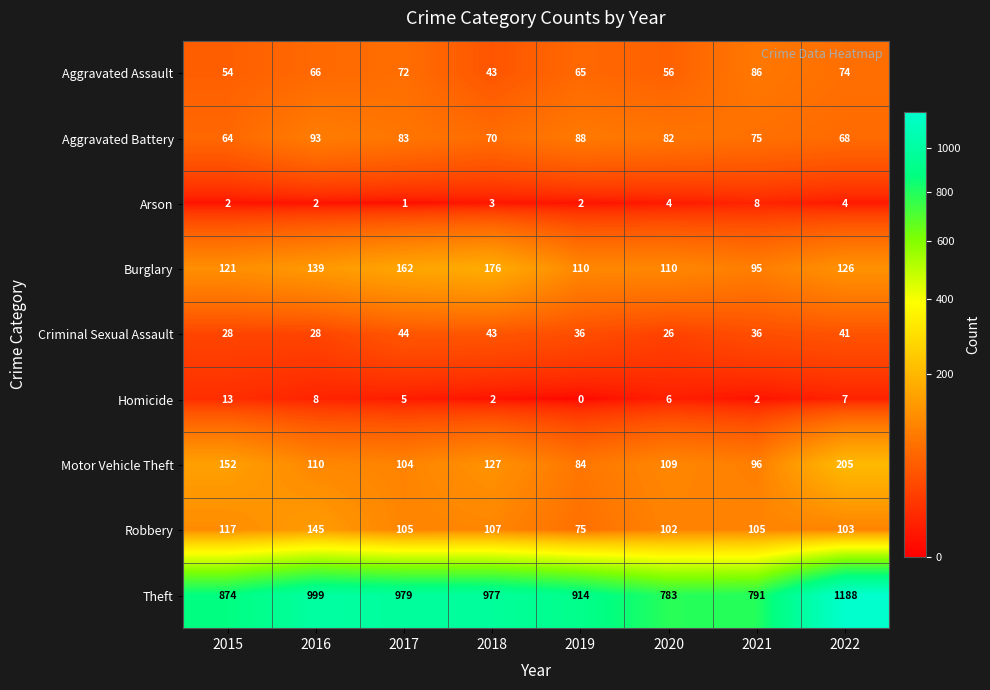

What is the sum of the Motor Vehicle Theft values at 2017 and 2022?

309